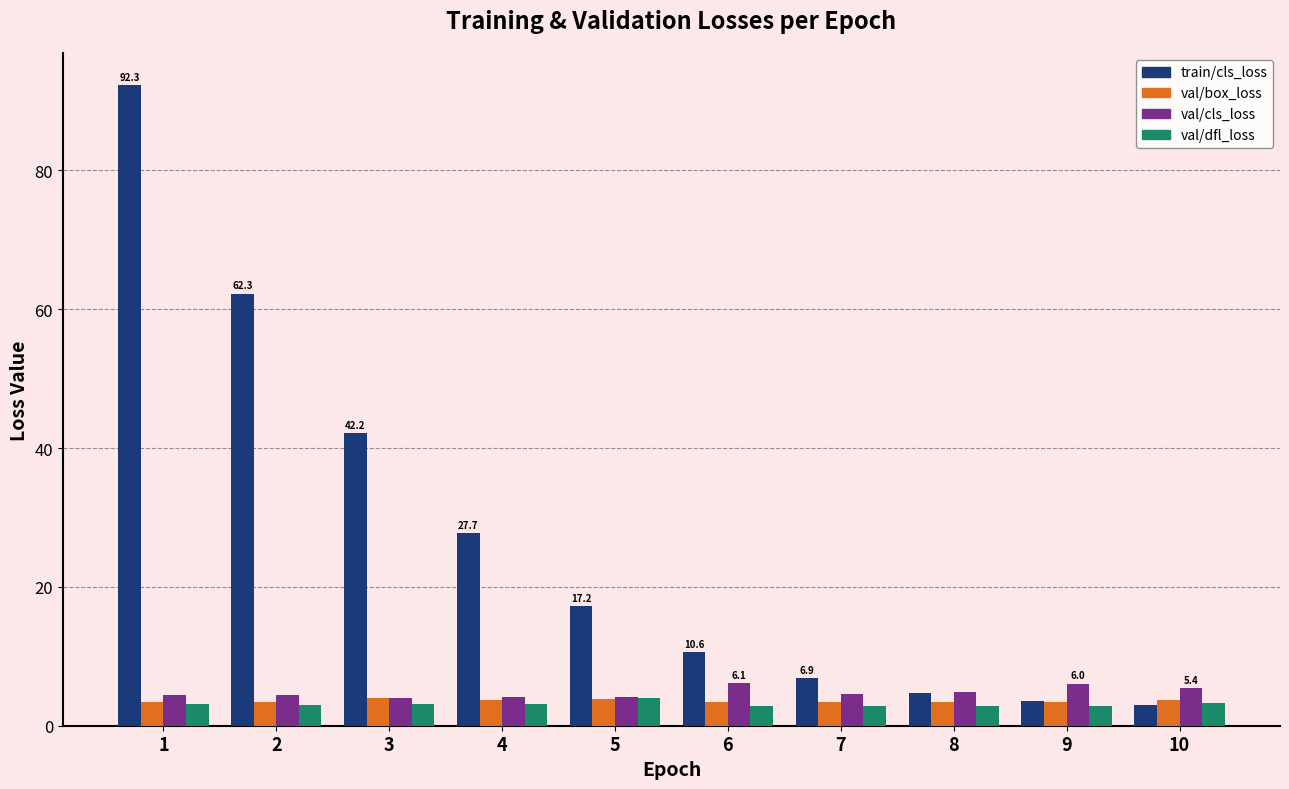

What is the minimum value for val/box_loss?

3.4